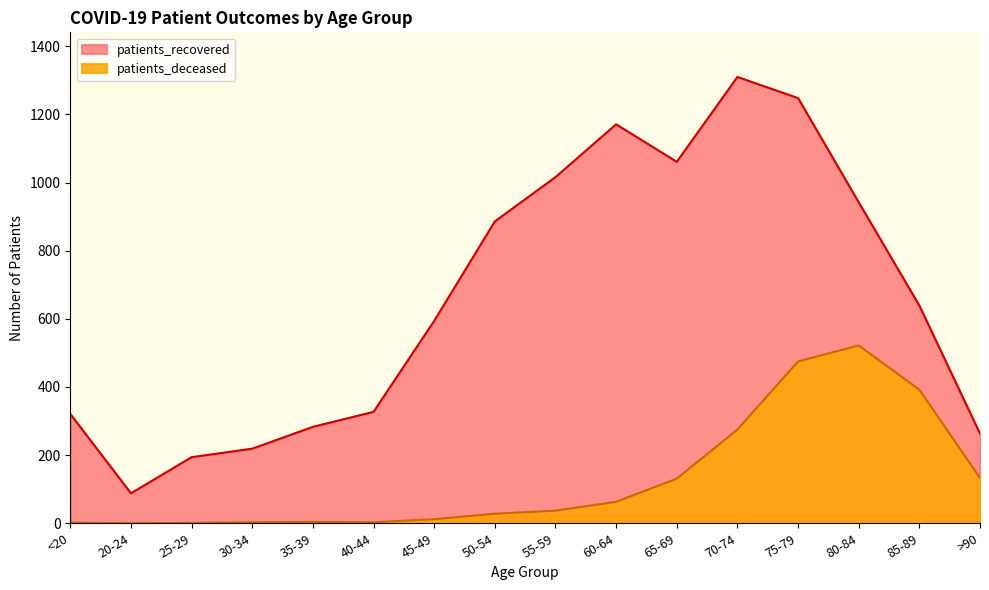

How many interior local peaks does the patients_recovered series have?

2